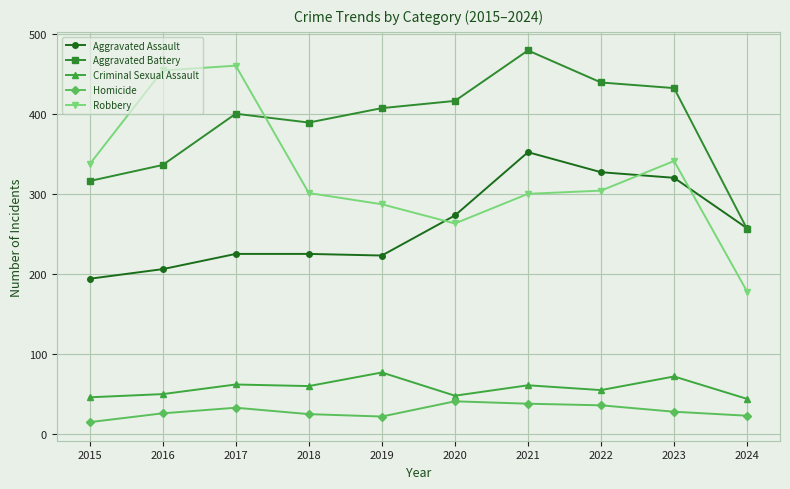

Between 2020 and 2023, which series saw the biggest shift?

Robbery